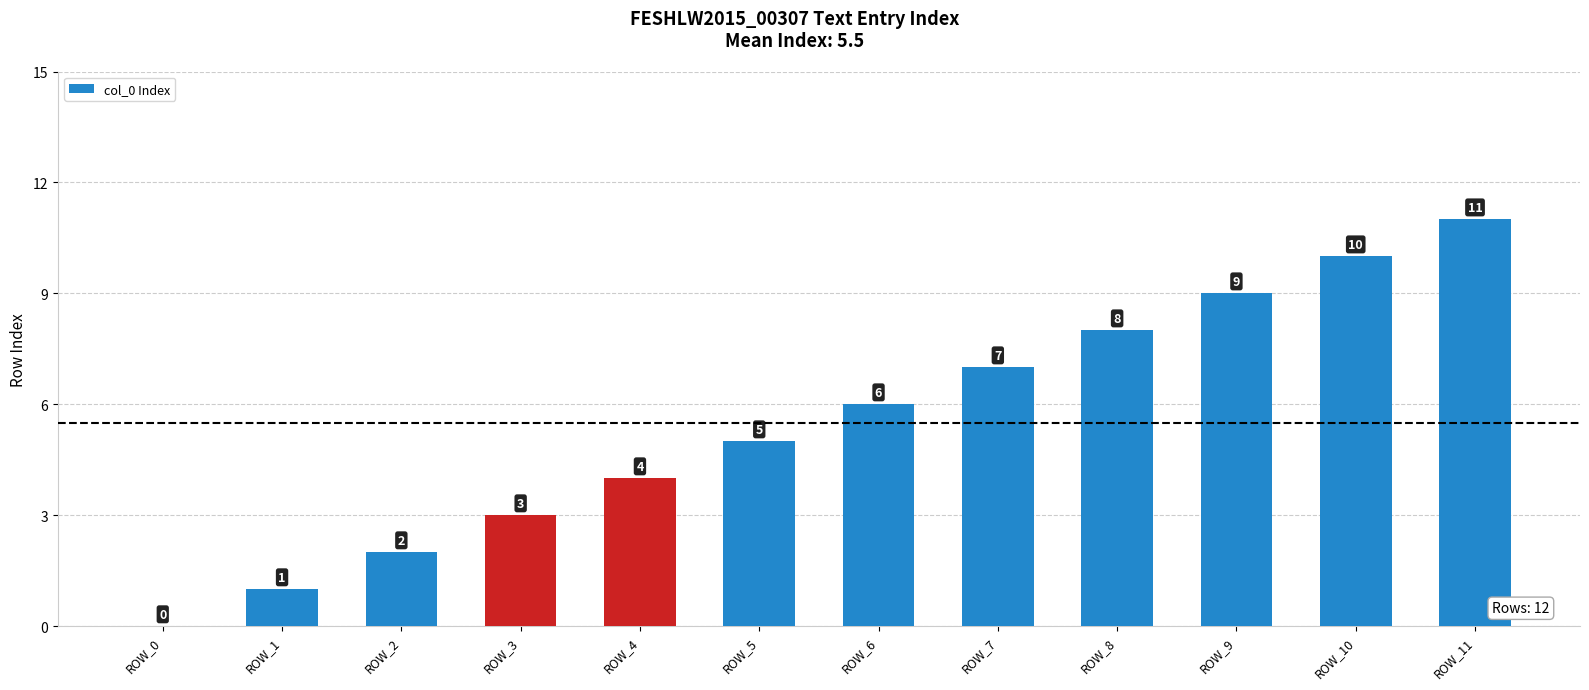

Reading left to right, list all the values displayed in this chart.

0	1	2	3	4	5	6	7	8	9	10	11